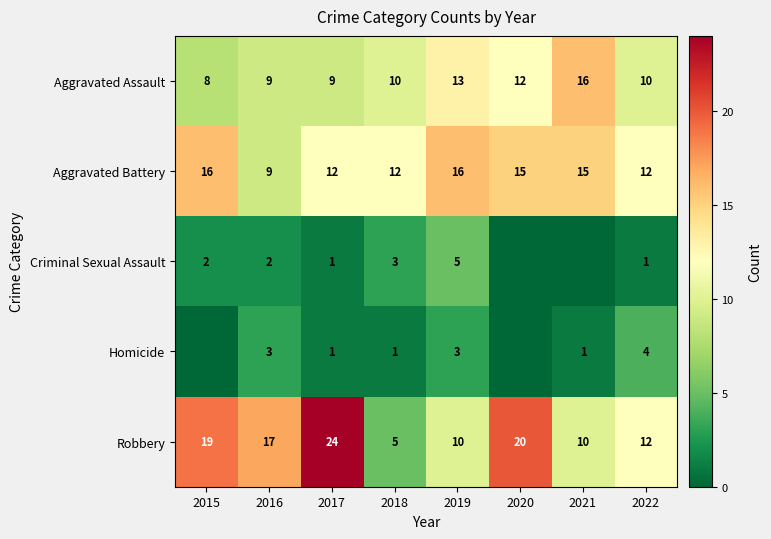

Which category has the highest value in the Robbery series?

2017